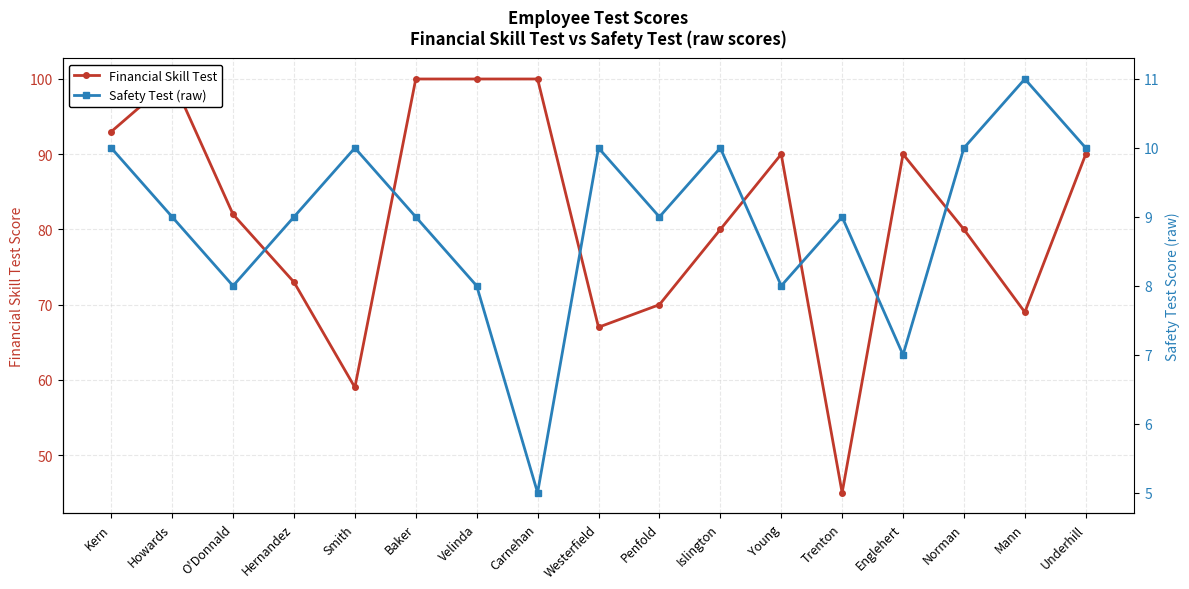

In Financial Skill Test, how many points are higher than both neighbors (excluding endpoints)?

3